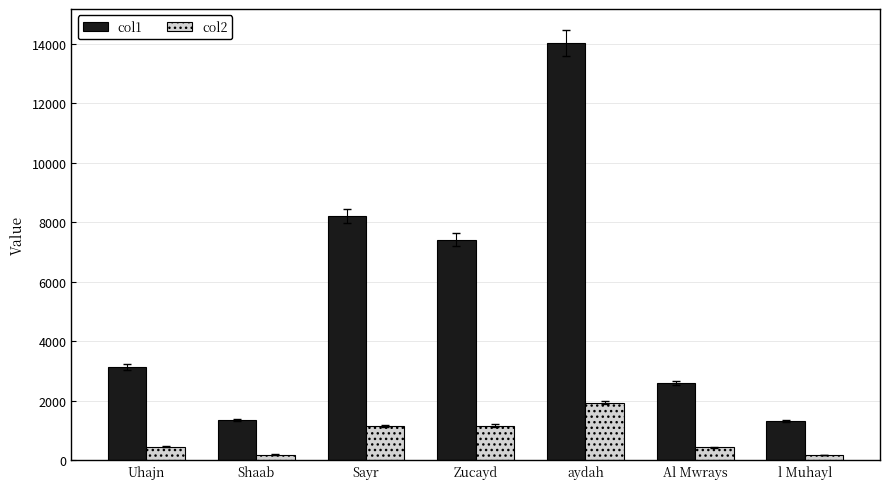

At Shaab, list the series in order from largest to smallest.

col1, col2